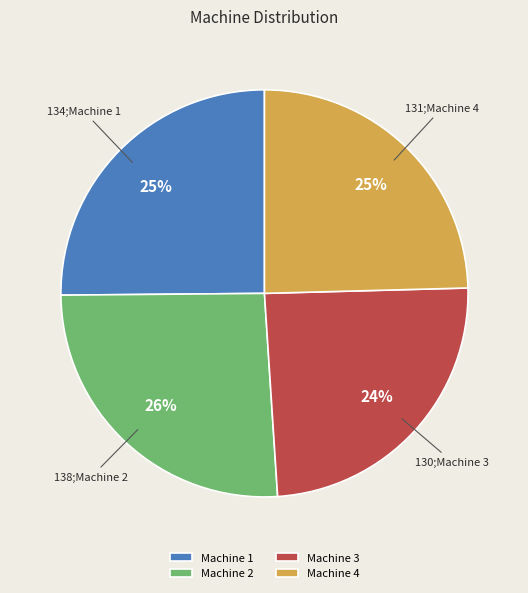

The Machine 2 slice represents 26% of the pie. True or false?

True